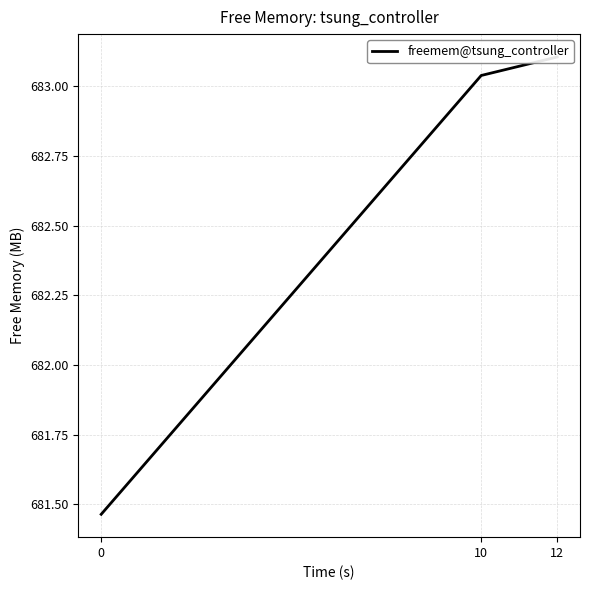

Reading left to right, what are all the values shown in this chart?

0=681.5	10=683.0	12=683.1